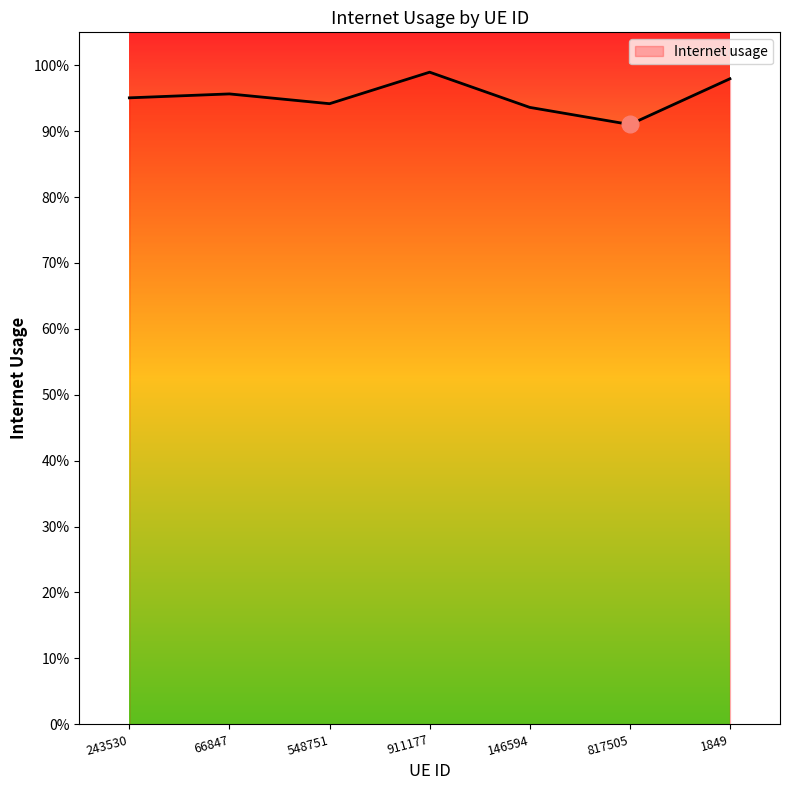

Reading left to right, list all the values displayed in this chart.

243530=1.0	66847=1.0	548751=0.9	911177=1.0	146594=0.9	817505=0.9	1849=1.0